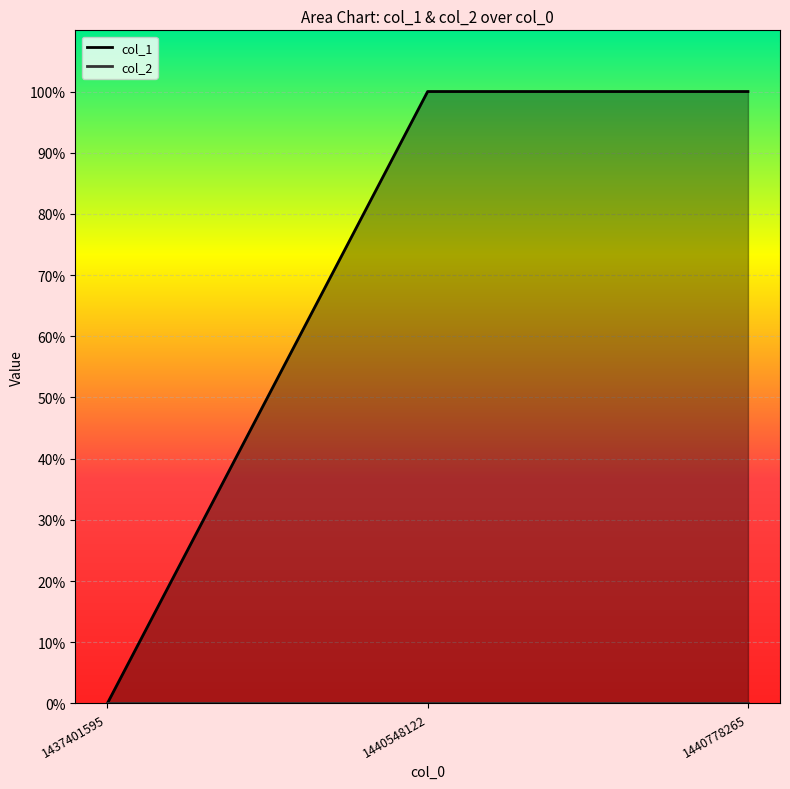

How many values are below 1?

1